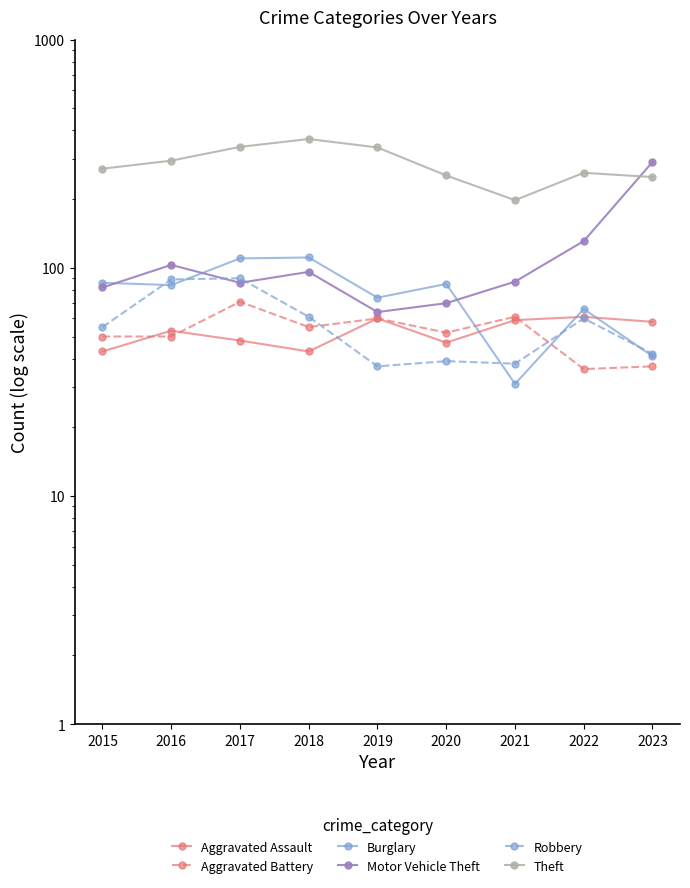

What is the highest value of the Motor Vehicle Theft series?

291